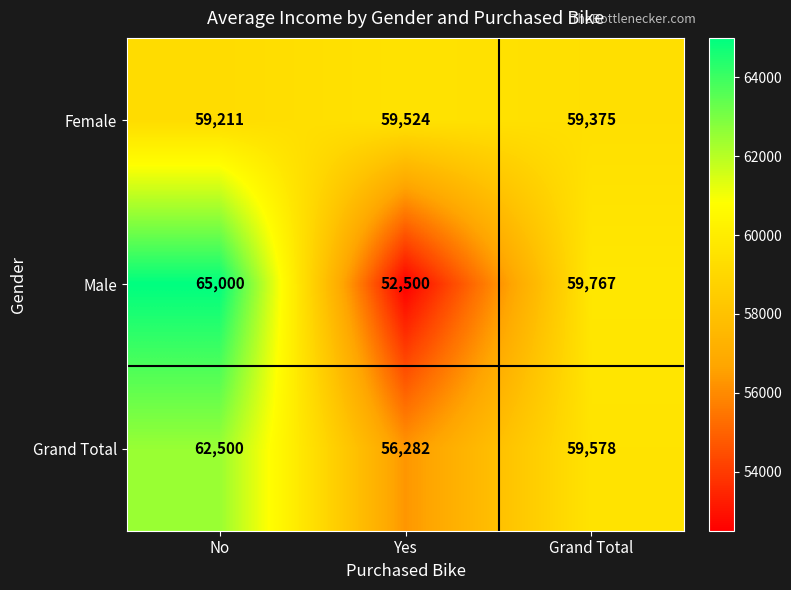

Reading left to right, what are all the values shown in this chart?

Female: 59211	59524	59375
Male: 65000	52500	59767
Grand Total: 62500	56282	59578